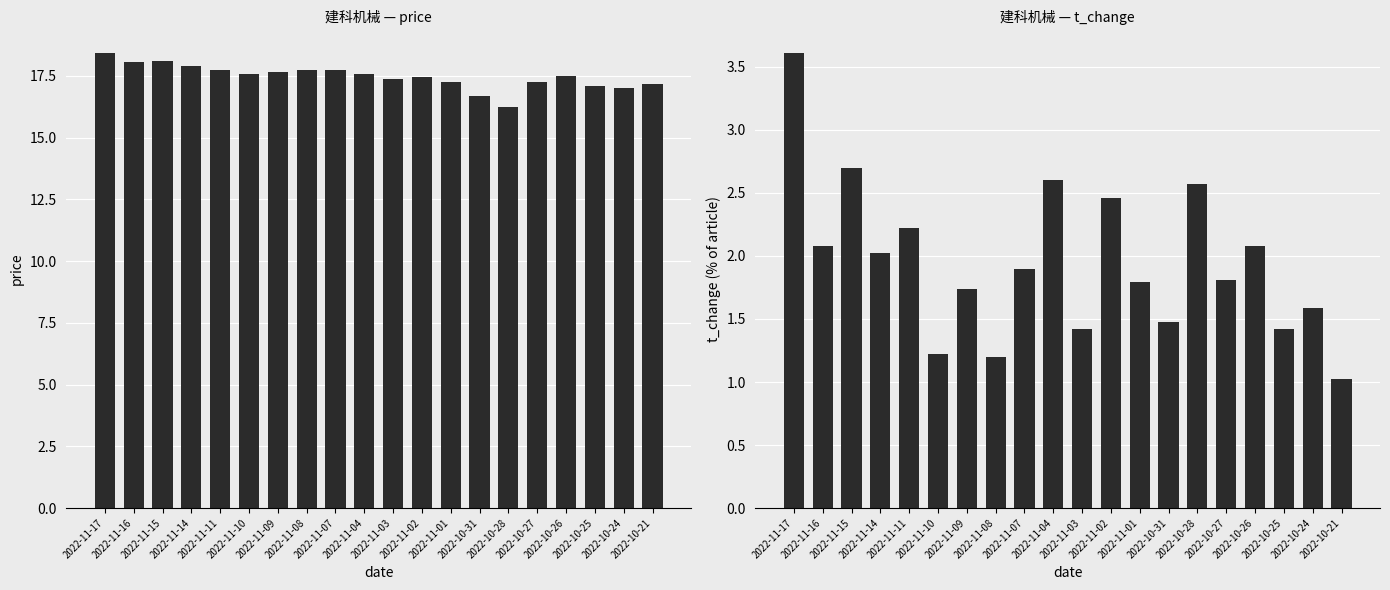

The price series shows 17.4 at 2022-11-02. True or false?

True